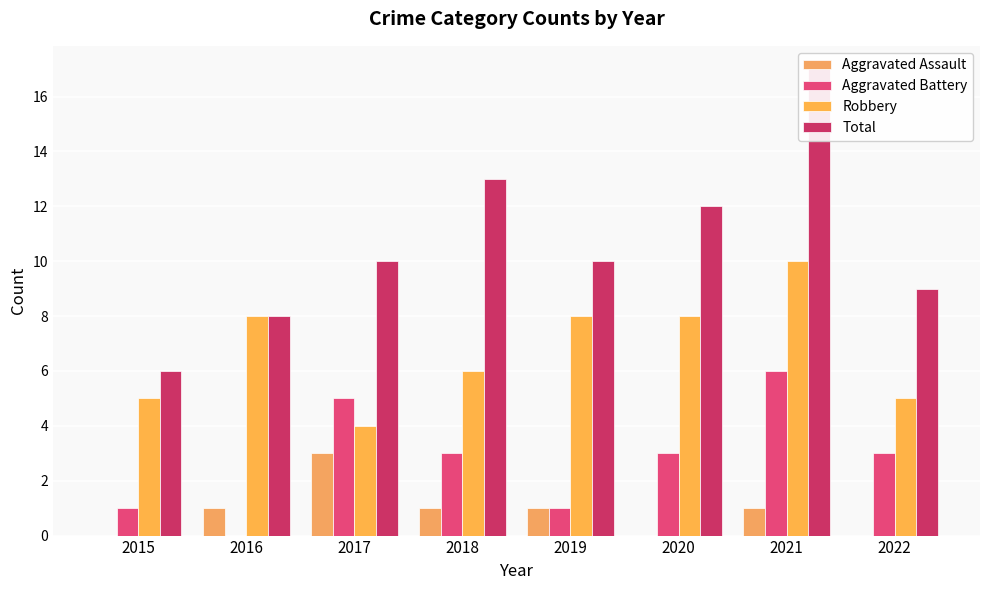

Are the bars grouped side by side (vs. stacked)?

Yes